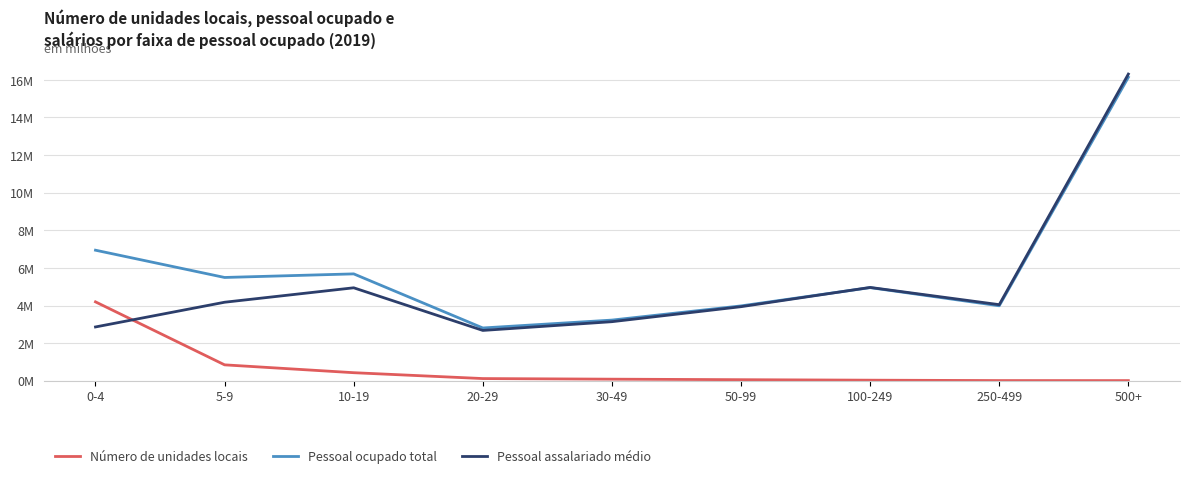

What is the average value of the Número de unidades locais series?

0.6